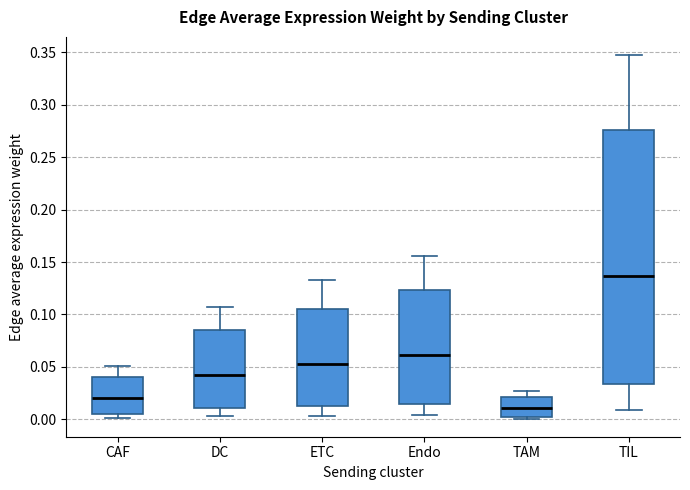

Which box is the tallest, from its lower edge to its upper edge?

TIL